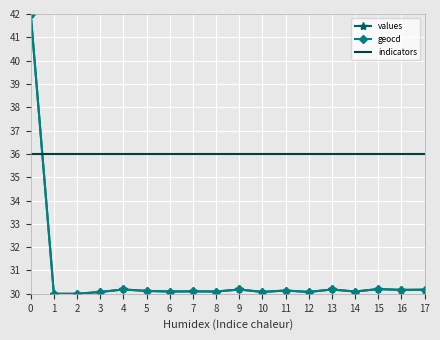

What are all the series names shown in the legend?

values, geocd, indicators